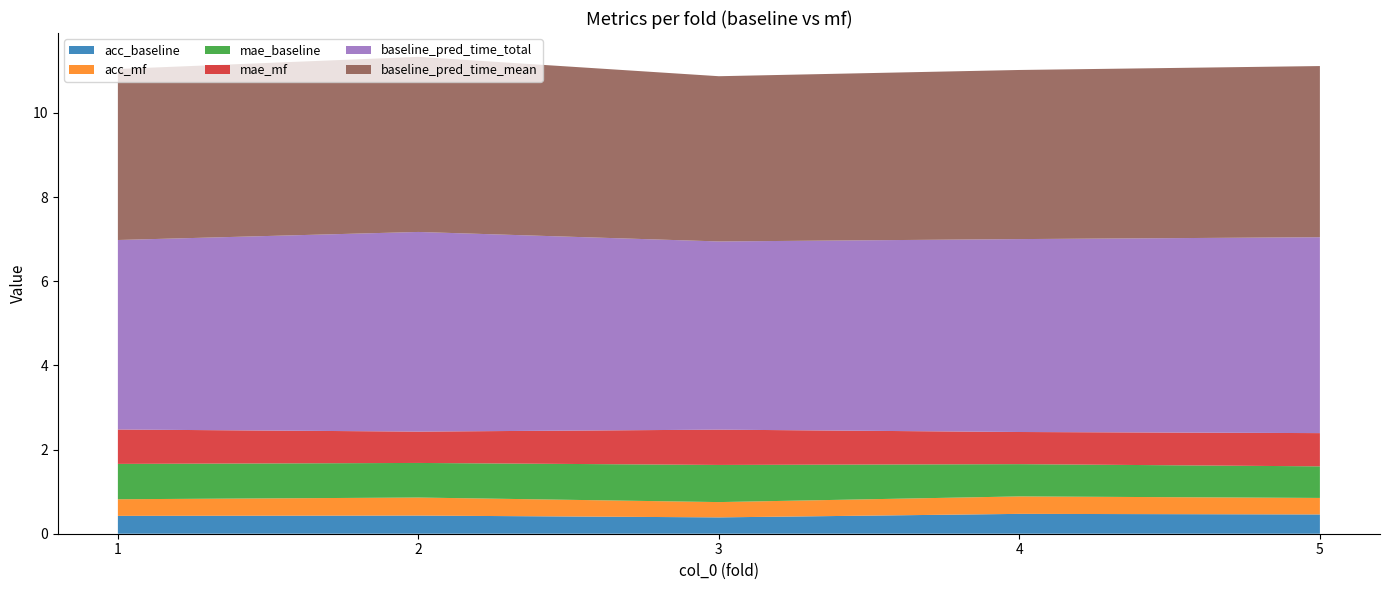

Reading right to left, extract all data points from this chart.

acc_baseline: 0.5	0.5	0.4	0.4	0.4
acc_mf: 0.4	0.4	0.4	0.4	0.4
mae_baseline: 0.8	0.8	0.9	0.8	0.8
mae_mf: 0.8	0.8	0.8	0.7	0.8
baseline_pred_time_total: 4.7	4.6	4.5	4.7	4.5
baseline_pred_time_mean: 4.1	4.0	3.9	4.2	4.1